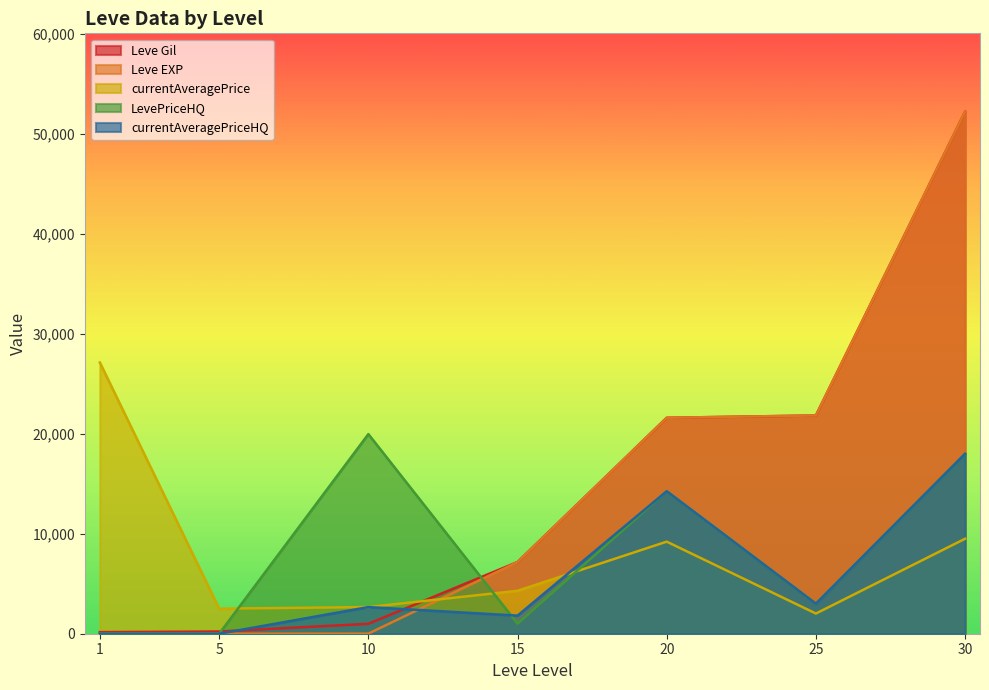

Reading left to right, extract all data points from this chart.

Leve Gil: 1=160	5=220	10=990	15=7170	20=21600	25=21830	30=52220
Leve EXP: 1=1	5=5	10=9	15=7170	20=21600	25=21830	30=52220
currentAveragePrice: 1=27128	5=2507	10=2666	15=4294	20=9210	25=2019	30=9500
LevePriceHQ: 1=0	5=0	10=19966	15=1000	20=14250	25=3000	30=18000
currentAveragePriceHQ: 1=0	5=0	10=2666	15=1811	20=14250	25=3000	30=18000